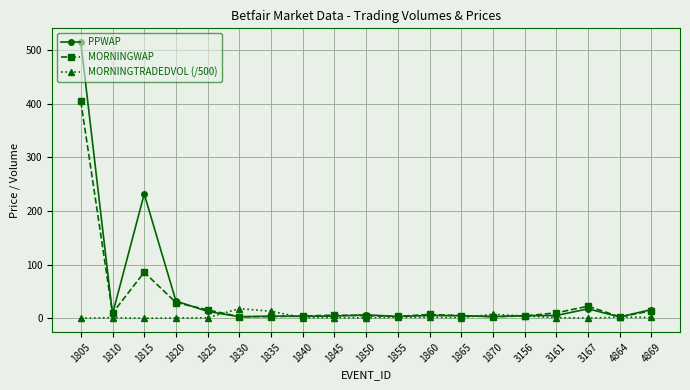

Which series ends up on top after the final intersection of MORNINGTRADEDVOL (/500) and PPWAP?

PPWAP